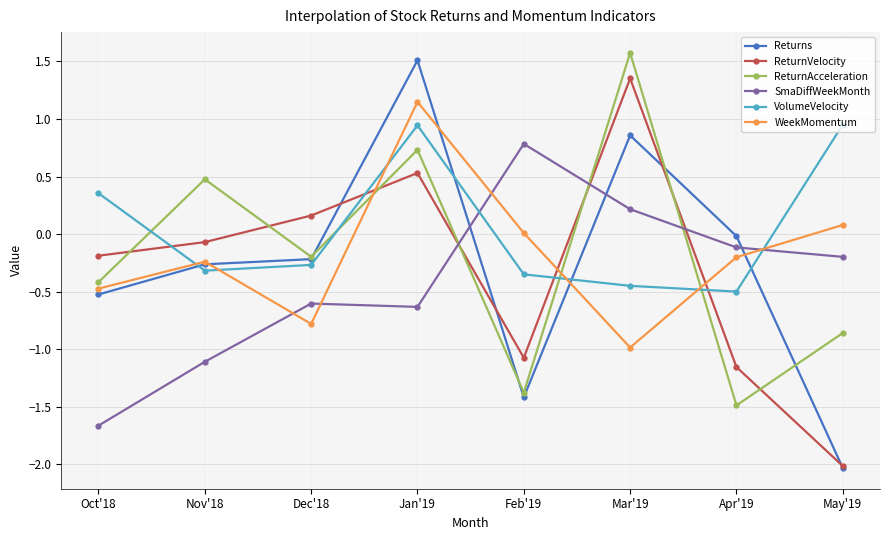

How many values in ReturnVelocity are below zero?

5